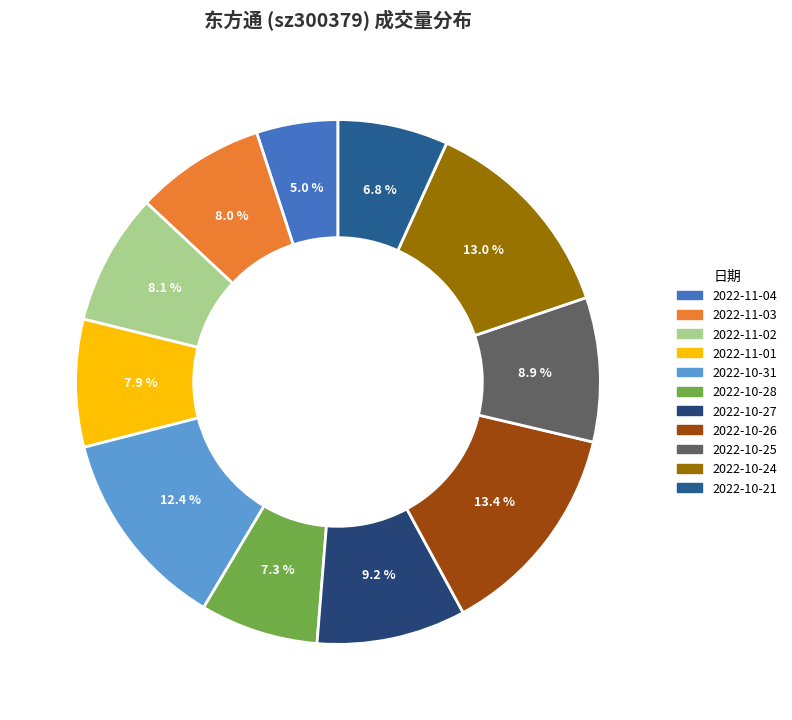

Is there a majority slice in this chart?

No